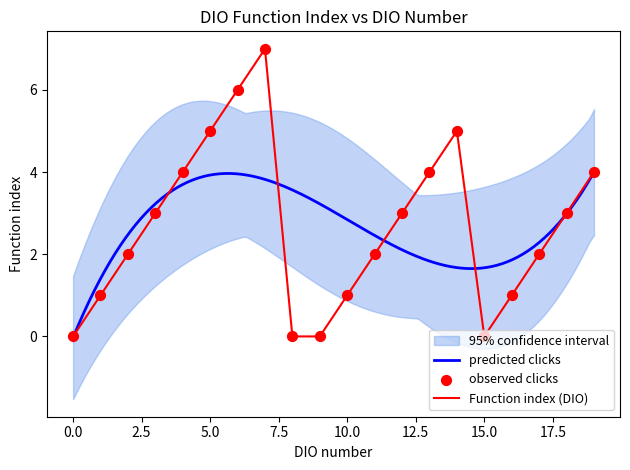

What is the change in value from DIO8 to DIO19?

+4